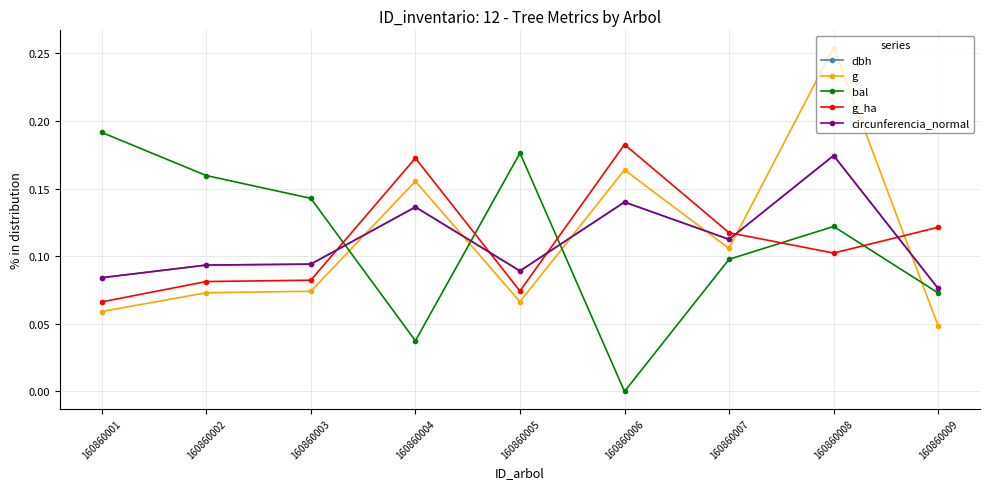

The value of dbh at 160860001 is 0.1. True or false?

True